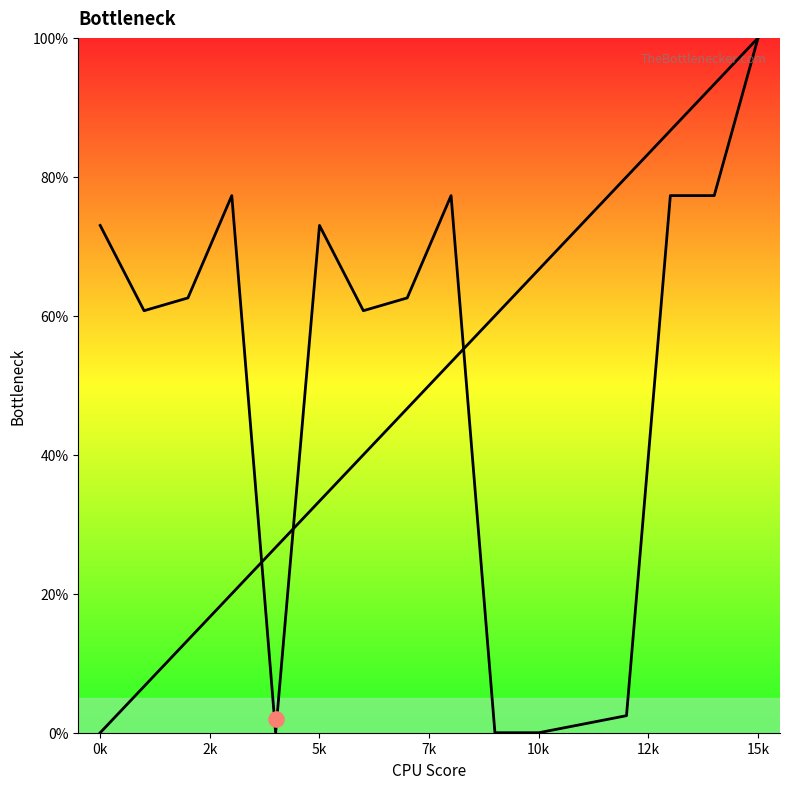

At which category is the sum across all series the highest?

15k